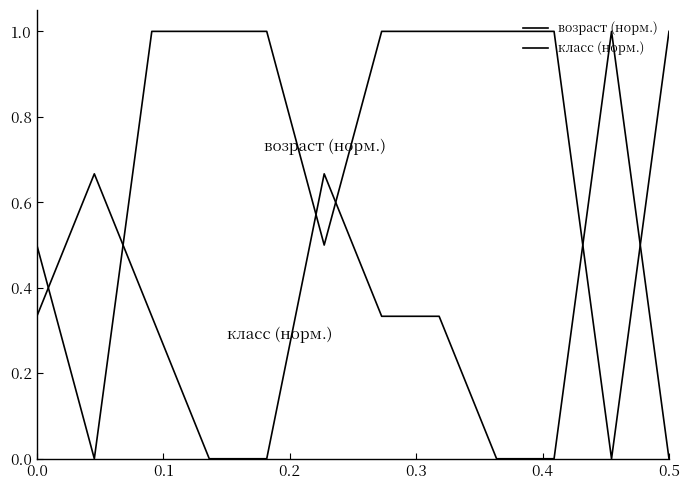

How many lines are shown in the chart?

2